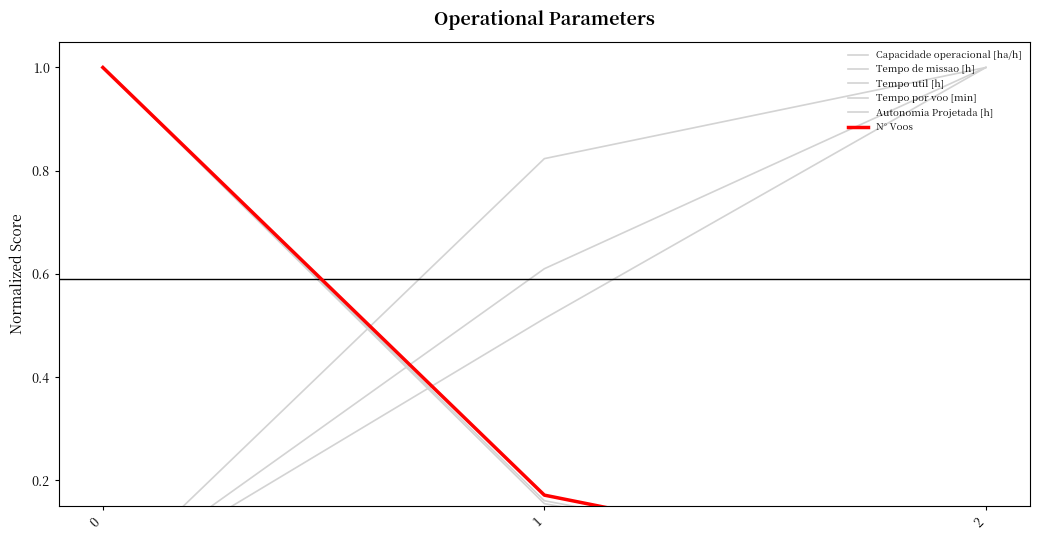

How many lines are shown in the chart?

6